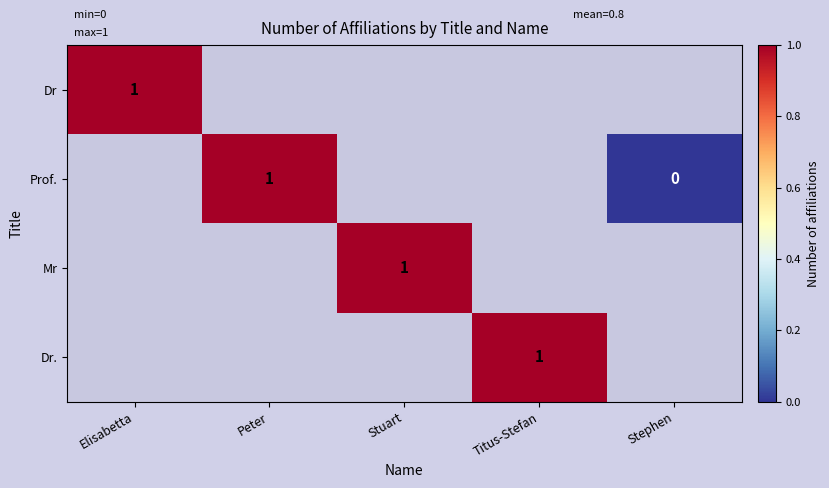

Which has a higher value, Elisabetta or Titus-Stefan?

Titus-Stefan